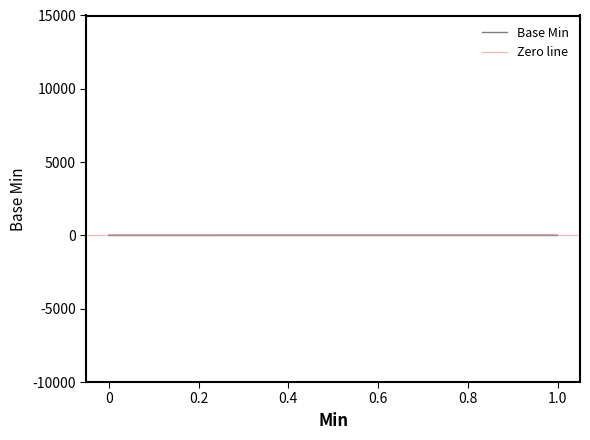

Reading left to right, extract all data points from this chart.

0	0	0	0	0	0	0	0	0	0	0	0	0	0	0	0	0	0	0	0	0	0	0	0	0	0	0	0	0	0	0	1	0	0	0